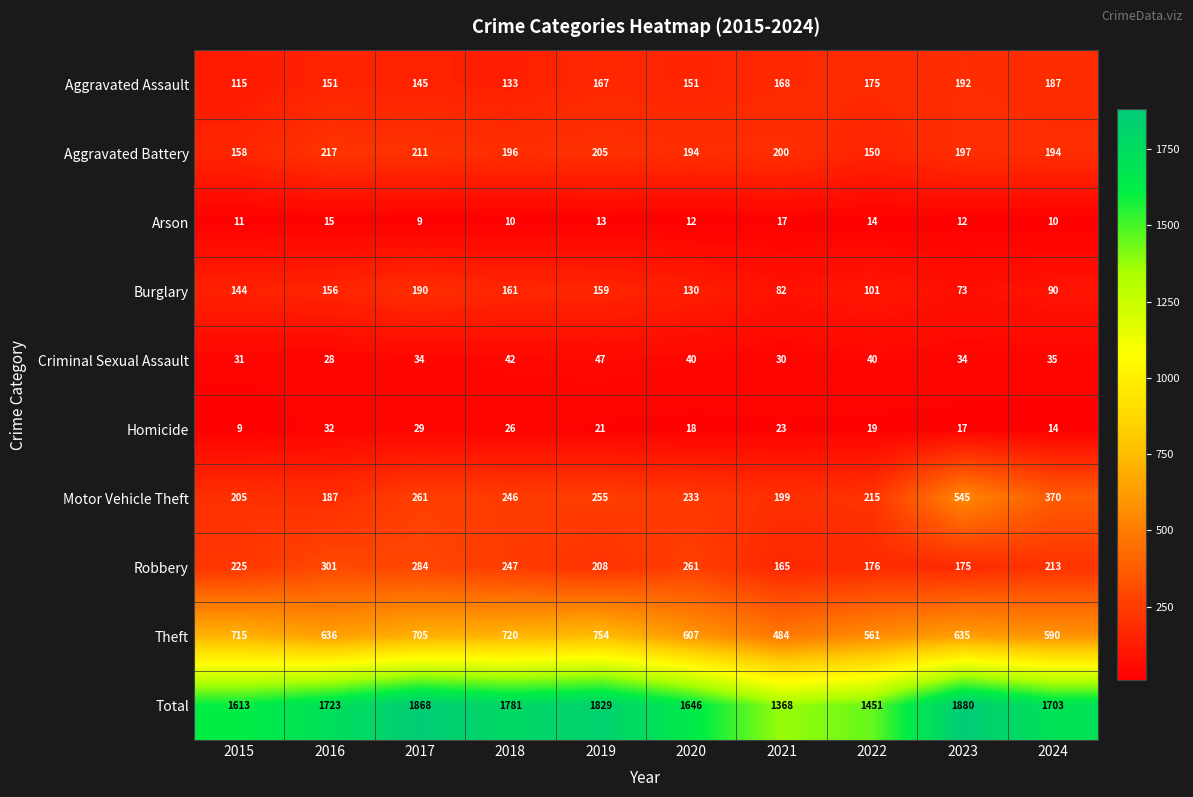

Rank the series at 2022 from lowest to highest value.

Arson, Homicide, Criminal Sexual Assault, Burglary, Aggravated Battery, Aggravated Assault, Robbery, Motor Vehicle Theft, Theft, Total